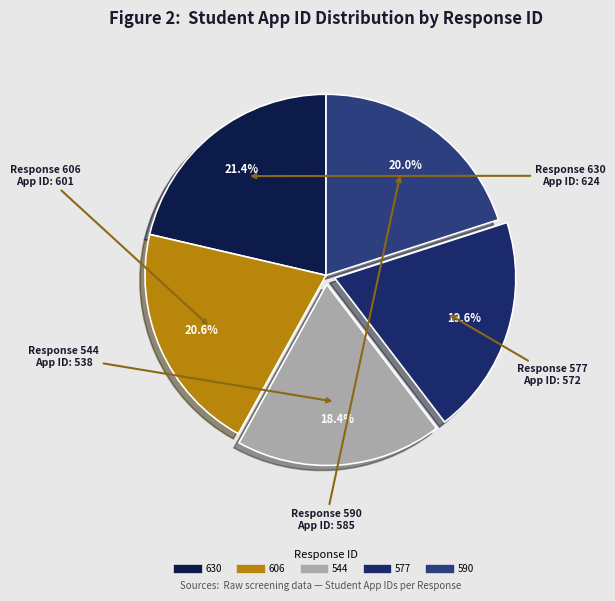

To the nearest percent, what percentage of the pie is 590?

20%